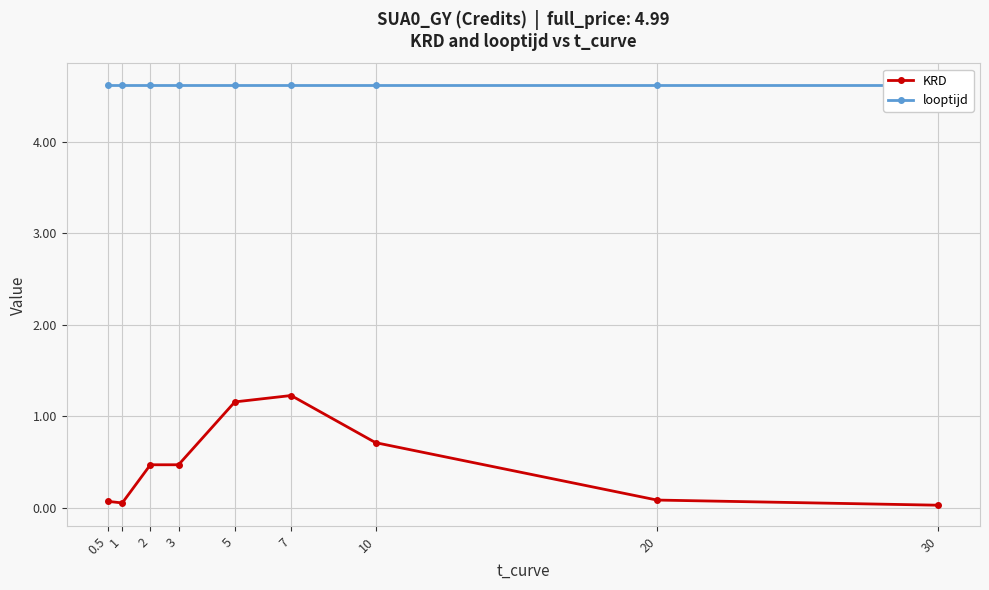

What is the sum of all looptijd values?

41.6